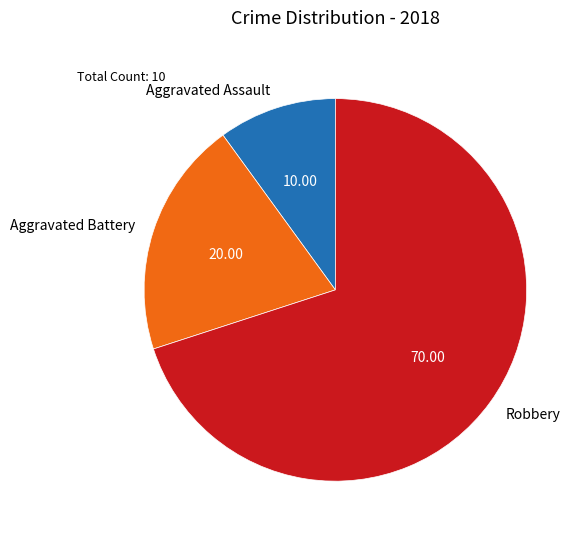

Which category has the biggest portion of the pie?

Robbery